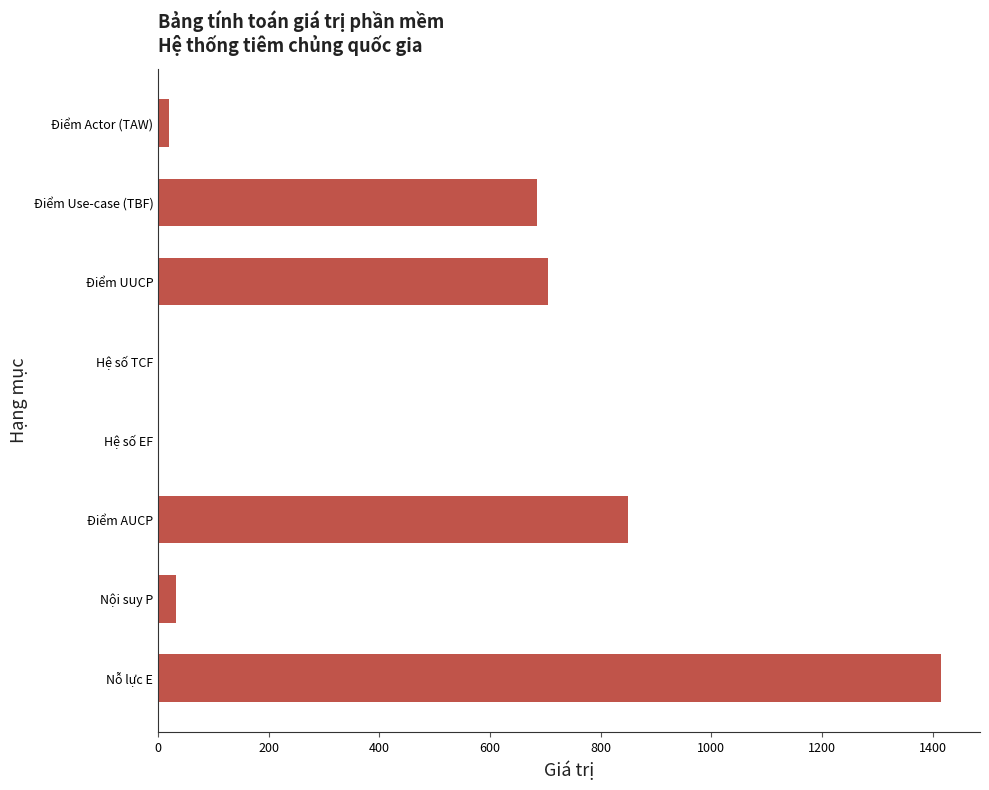

Between Điểm UUCP and Nội suy P, which is larger?

Điểm UUCP